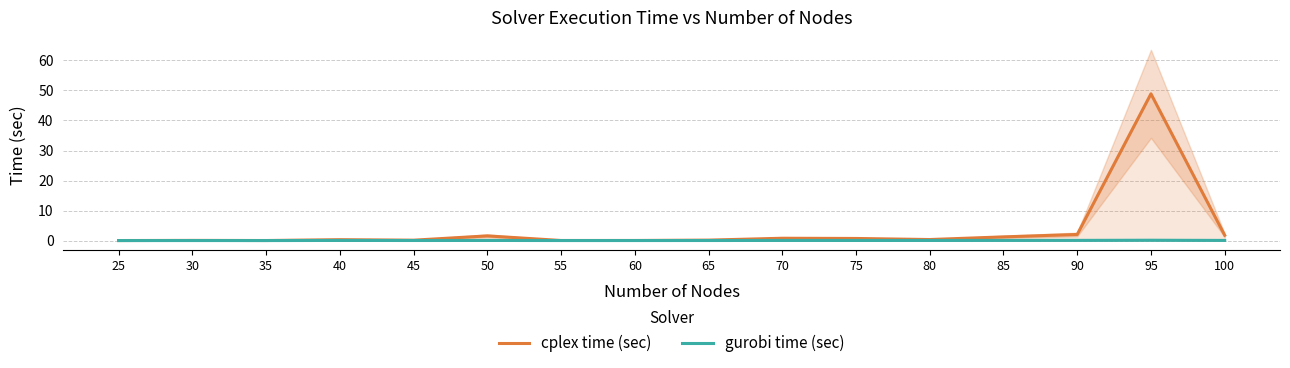

True or false: gurobi time (sec) has more than 1 points higher than both neighbors.

True